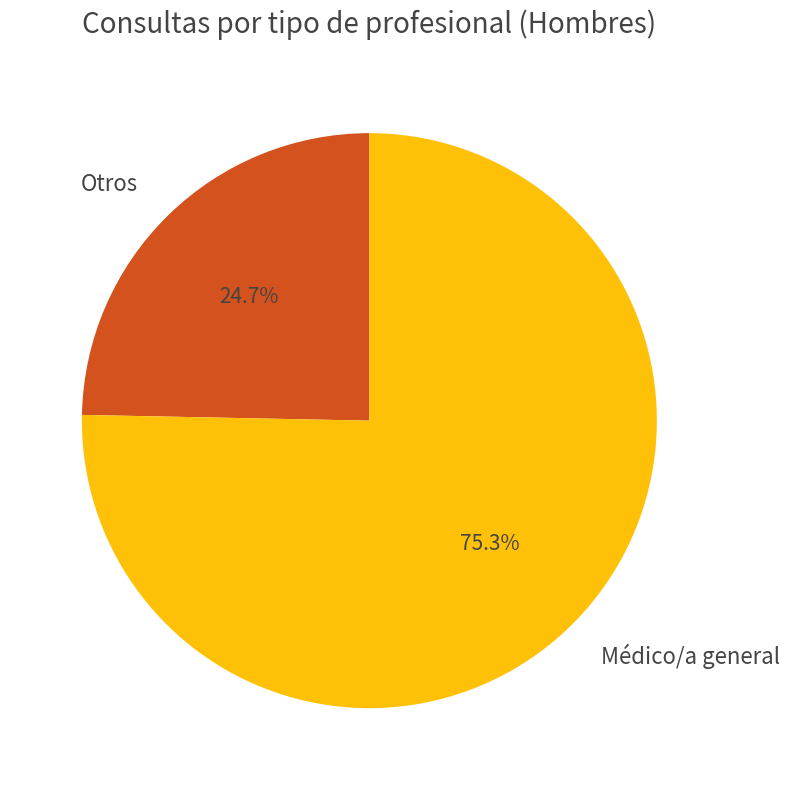

Rank the categories by value from lowest to highest.

Otros, Médico/a general